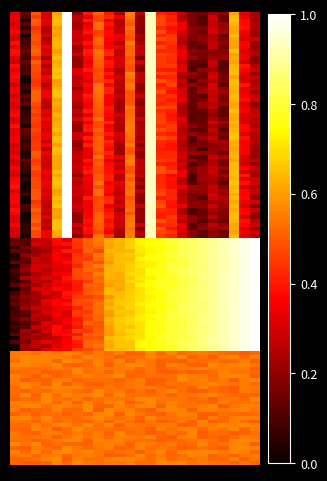

How many categories are shown in the chart?

24